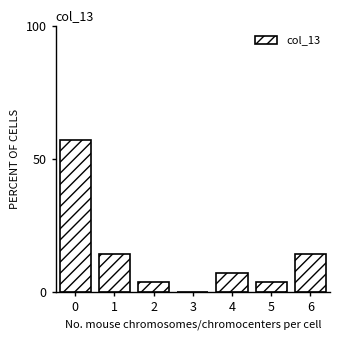

Reading right to left, extract all data points from this chart.

6=14.3	5=3.6	4=7.1	3=0.0	2=3.6	1=14.3	0=57.1